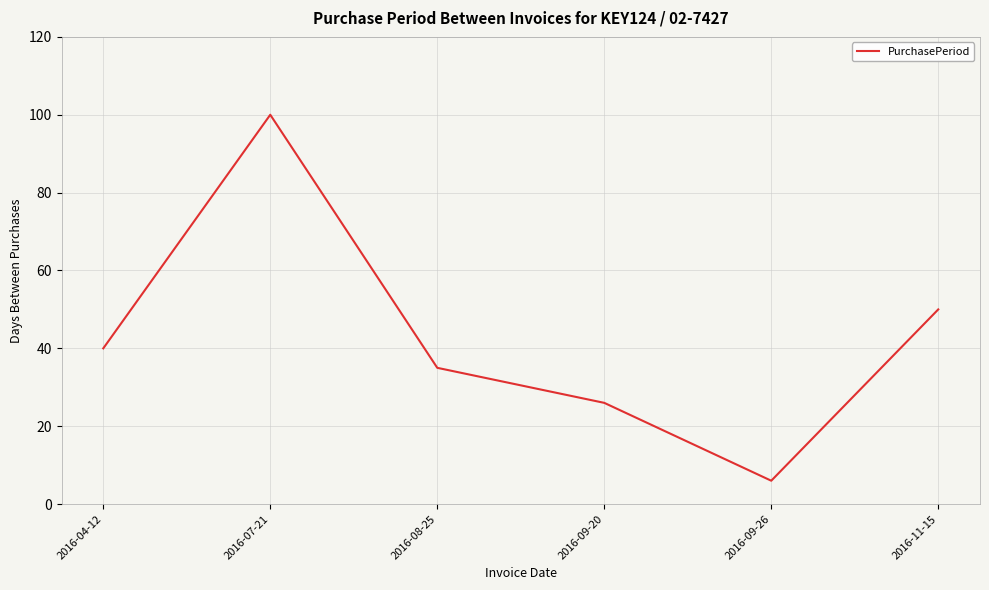

Where is the data nearest to the value 53?

2016-11-15